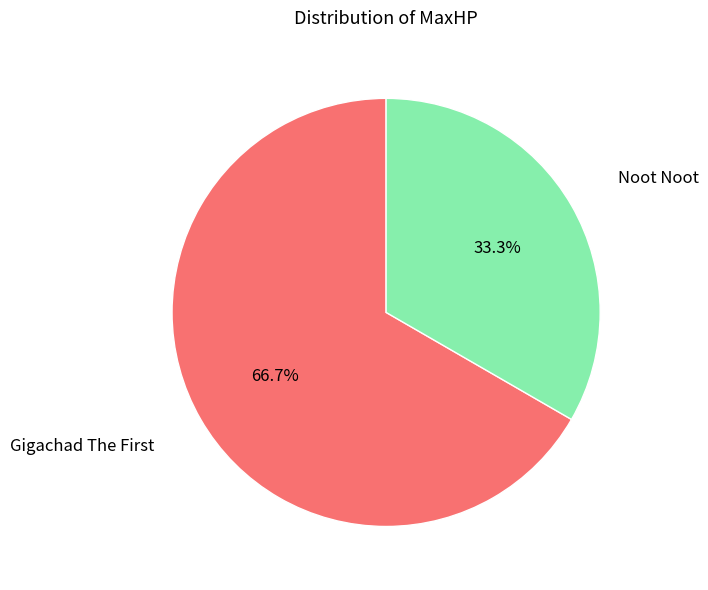

How many segments does this pie chart have?

2